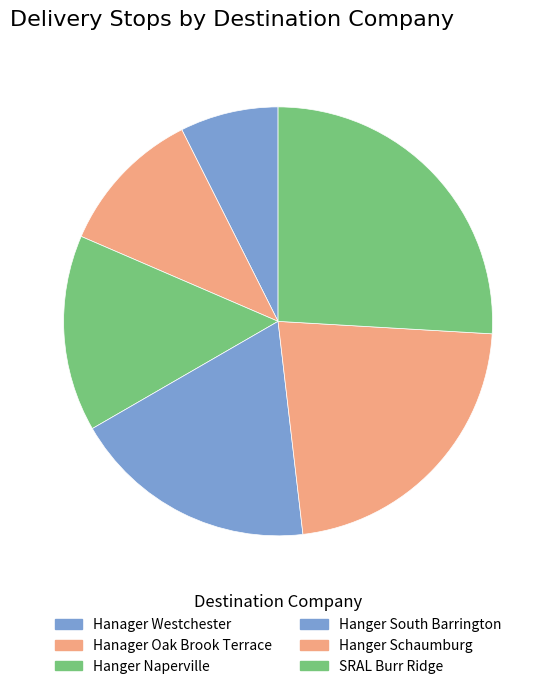

Count the number of slices in the pie.

6